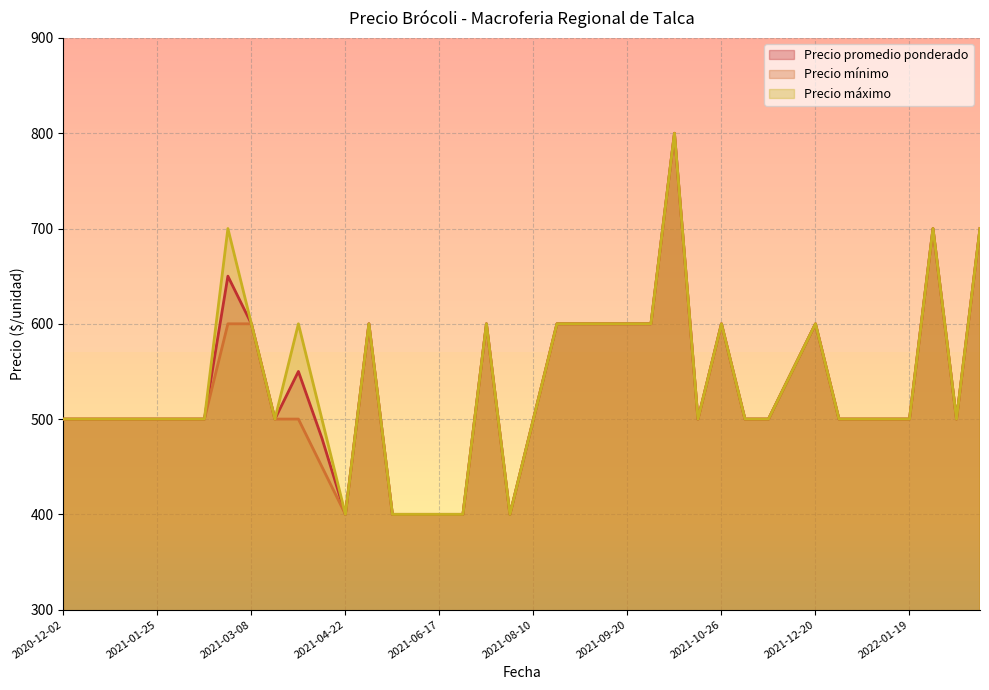

What is the maximum value shown in the chart?

800